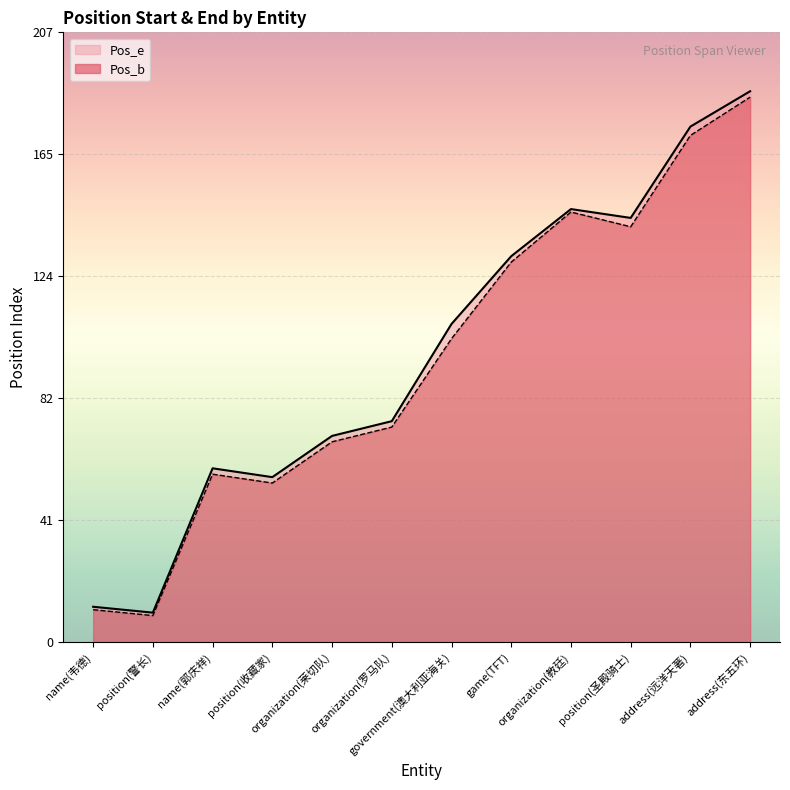

True or false: Pos_e and Pos_b intersect in this chart.

False